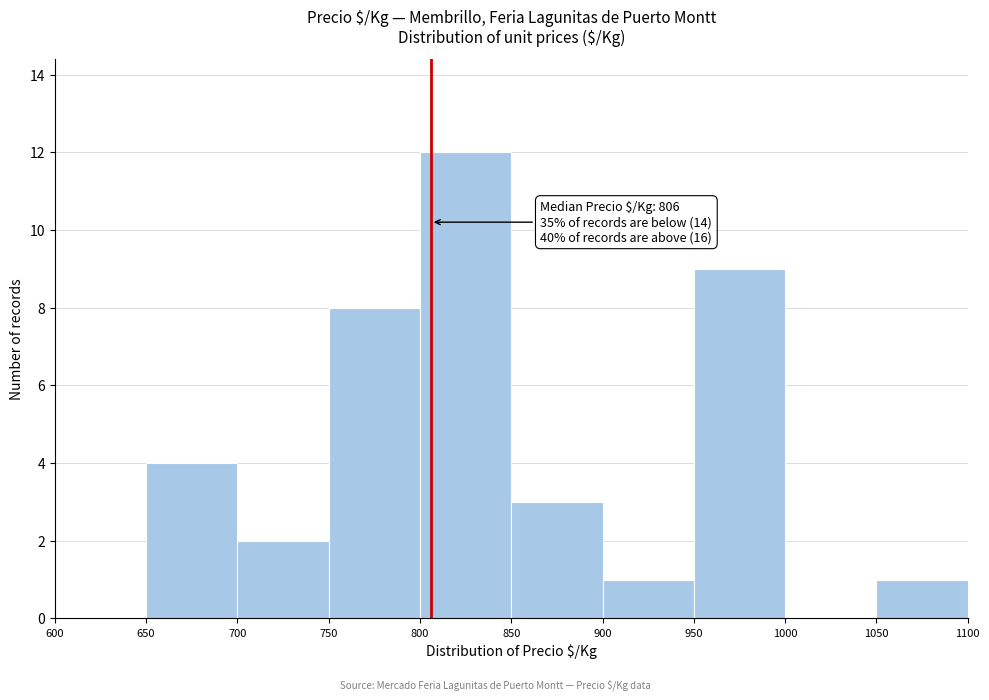

Which range on the x-axis has the tallest bar?

800 to 850